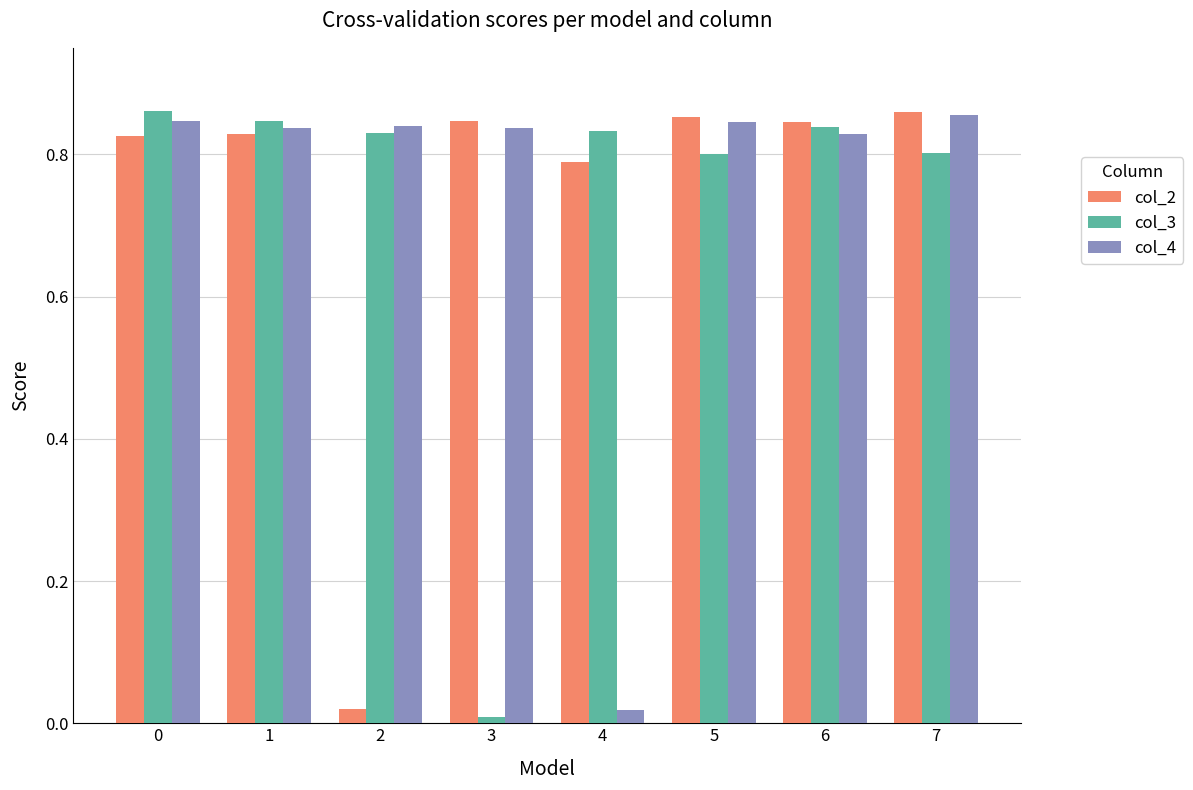

What is the total value across all series at 1?

2.5